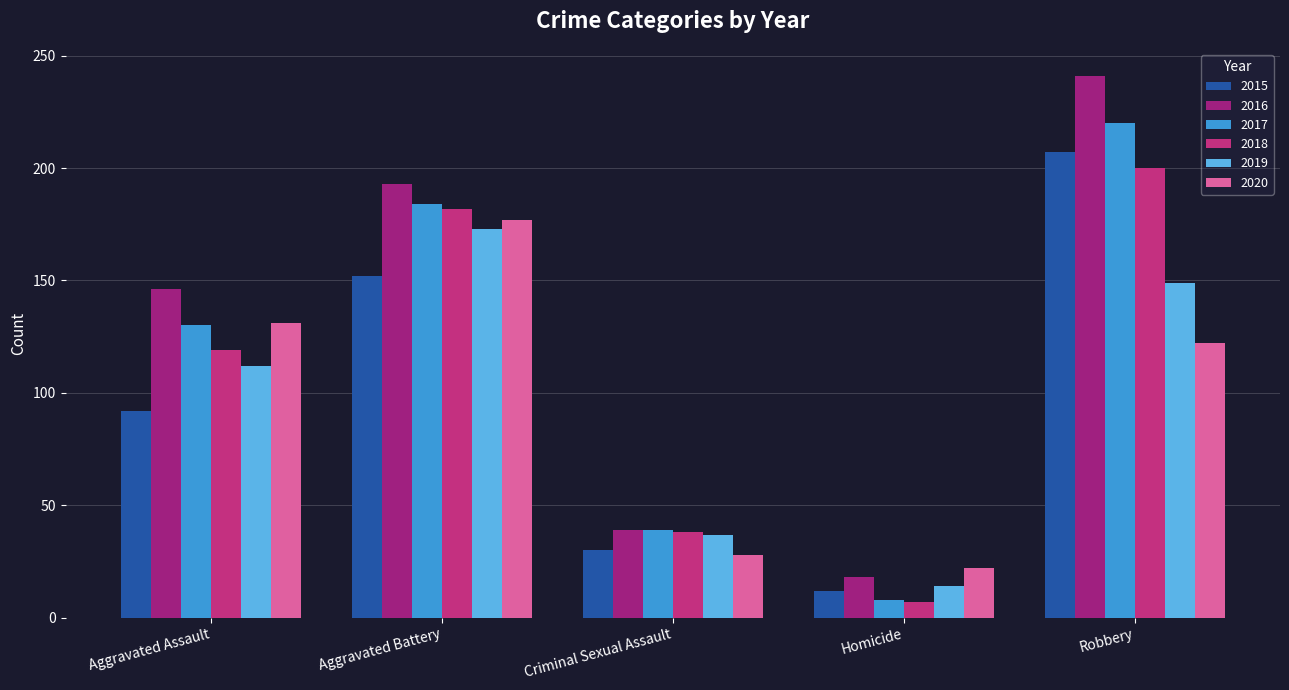

Is the value of 2019 at Criminal Sexual Assault greater than the value of 2020 at Criminal Sexual Assault?

Yes